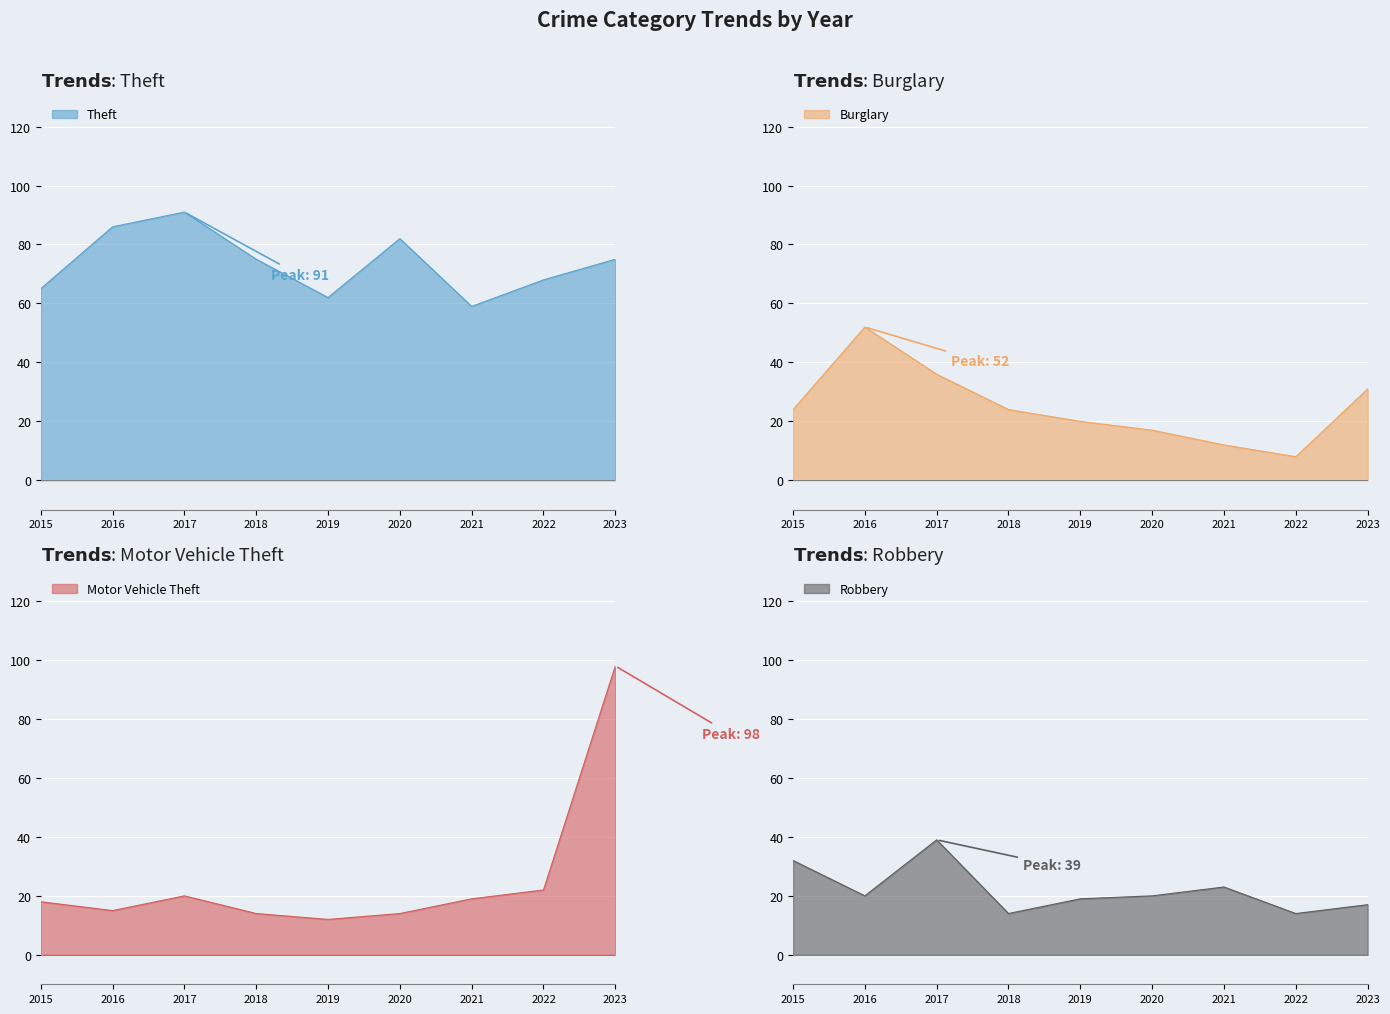

How many intersections are there between Motor Vehicle Theft and Robbery?

1